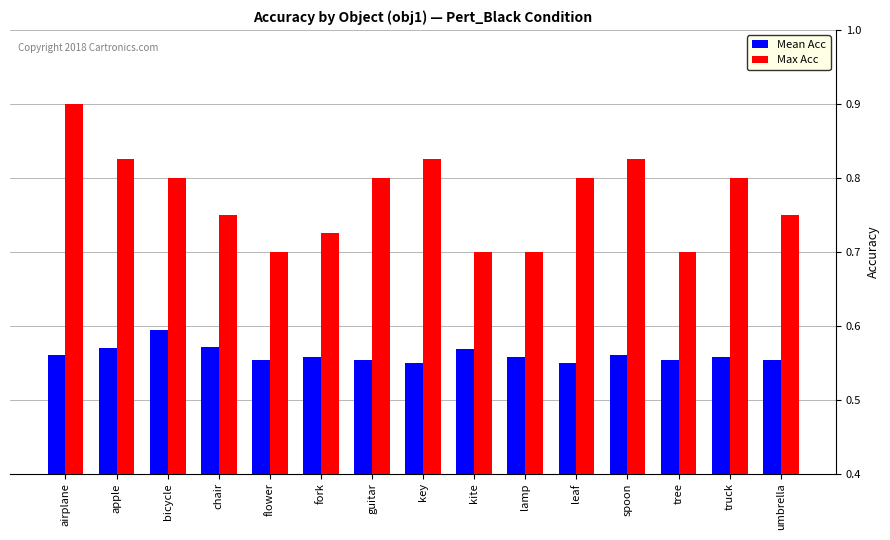

List the series in order of their overall mean, lowest first.

Mean Acc, Max Acc